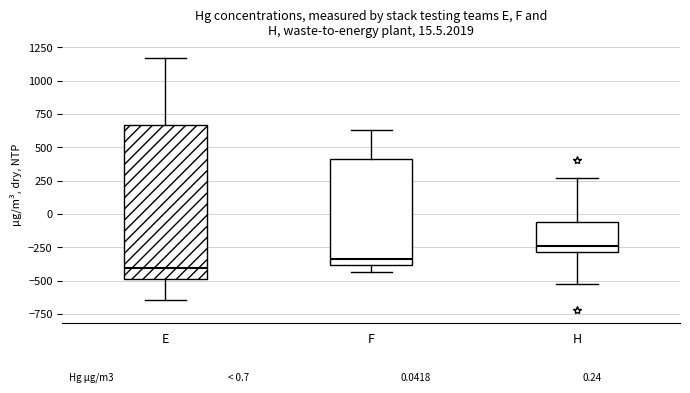

Which box is the tallest, from its lower edge to its upper edge?

E